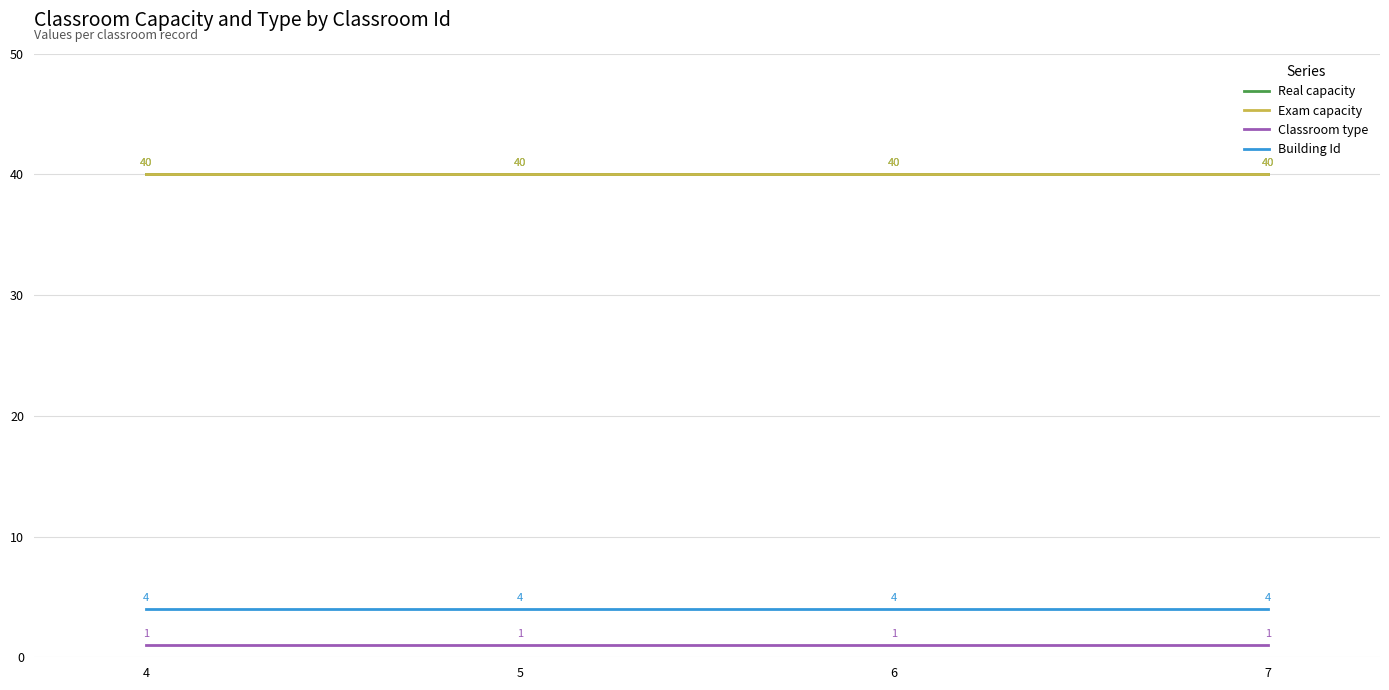

Reading left to right, what are all the values shown in this chart?

Real capacity: 4=40	5=40	6=40	7=40
Exam capacity: 4=40	5=40	6=40	7=40
Classroom type: 4=1	5=1	6=1	7=1
Building Id: 4=4	5=4	6=4	7=4